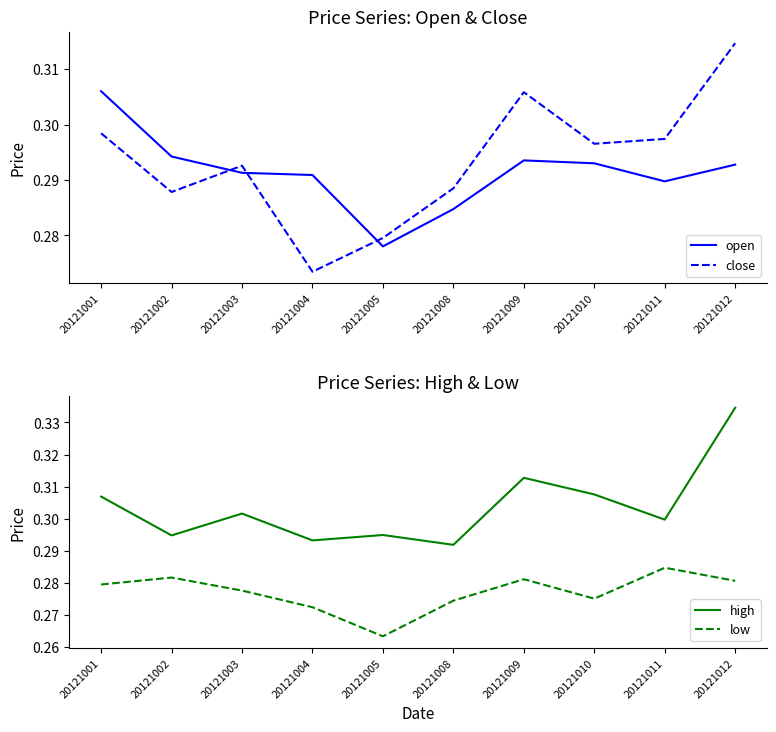

The value of high at 20121001 is 0.3. True or false?

True